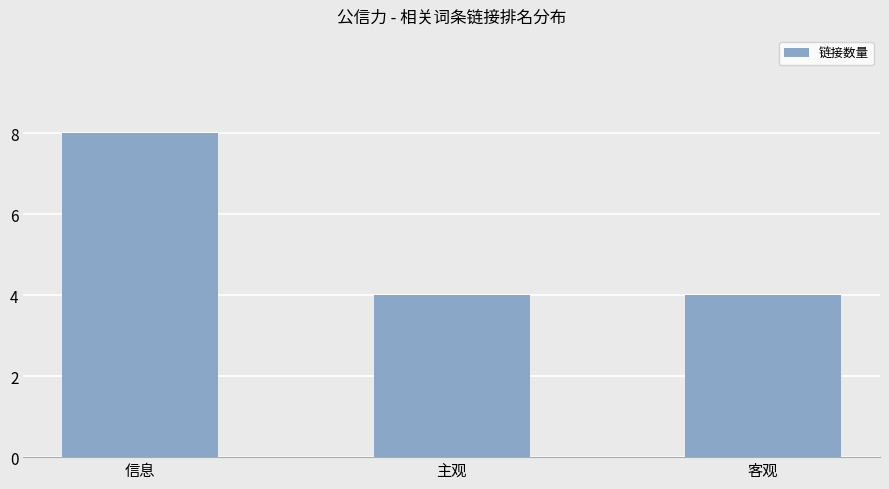

At which category does the chart reach its peak across all series?

信息